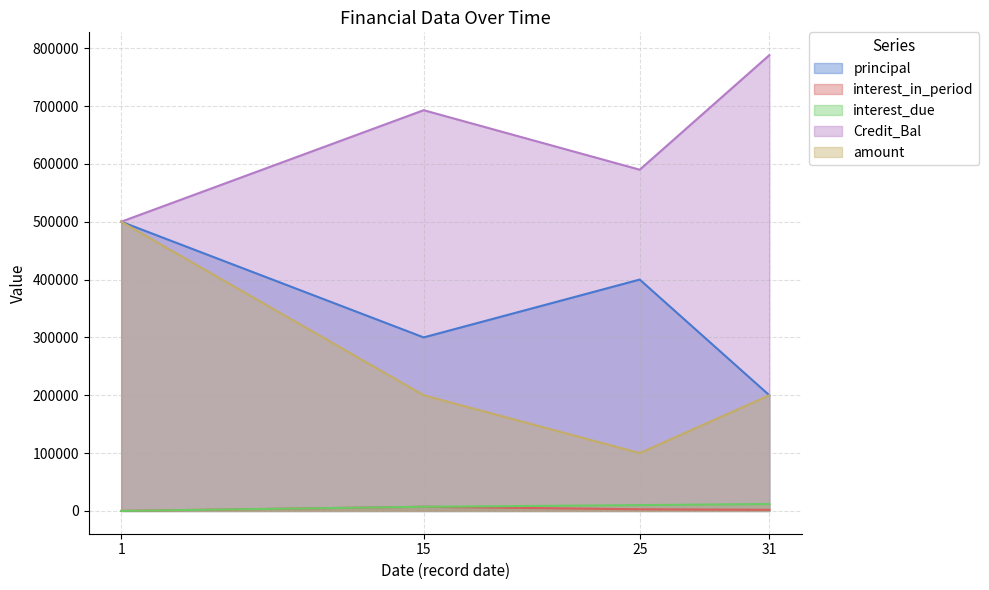

What are all the series names shown in the legend?

principal, interest_in_period, interest_due, Credit_Bal, amount